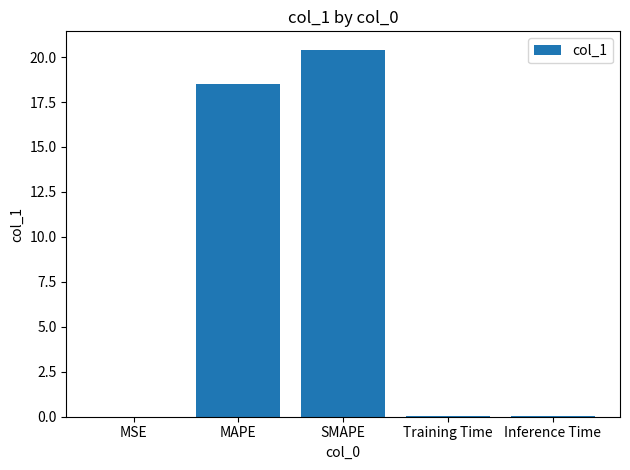

Are the bars grouped side by side (vs. stacked)?

No